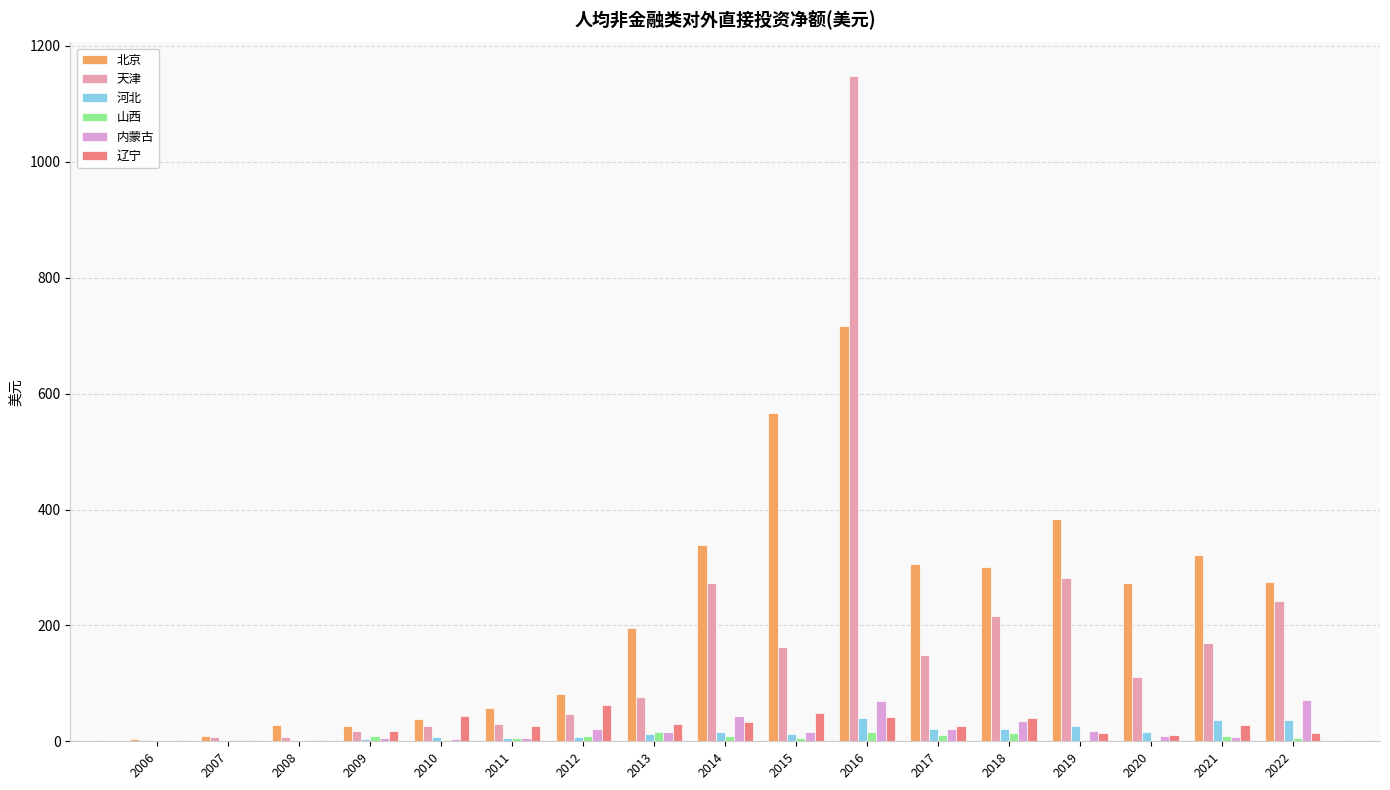

What are all the series names shown in the legend?

北京, 天津, 河北, 山西, 内蒙古, 辽宁